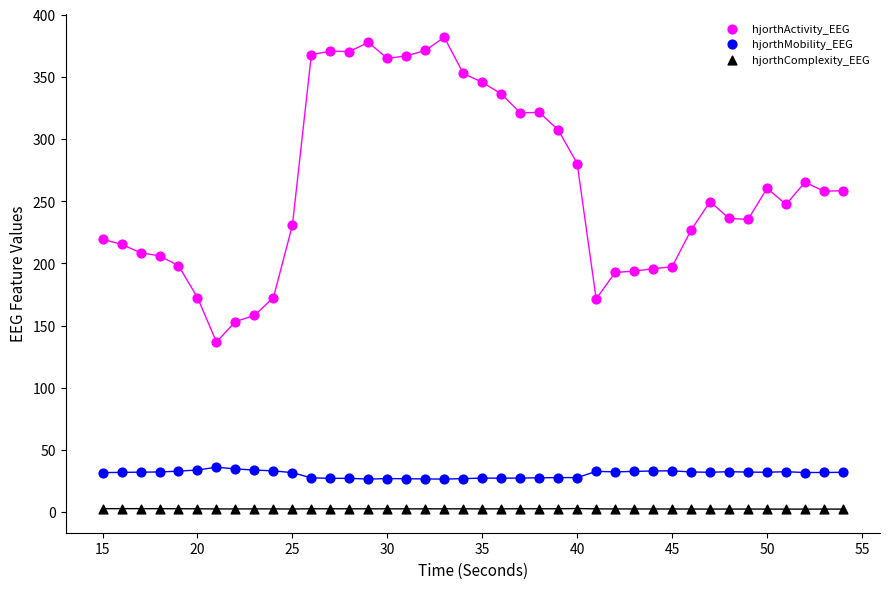

What are all the series names shown in the legend?

hjorthActivity_EEG, hjorthMobility_EEG, hjorthComplexity_EEG